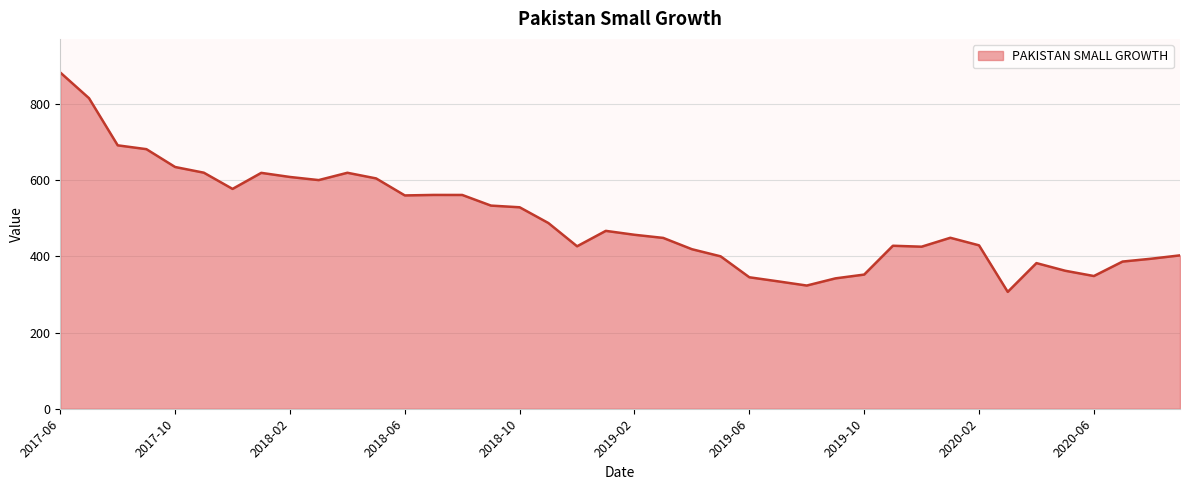

What is the minimum value shown in the chart?

306.7